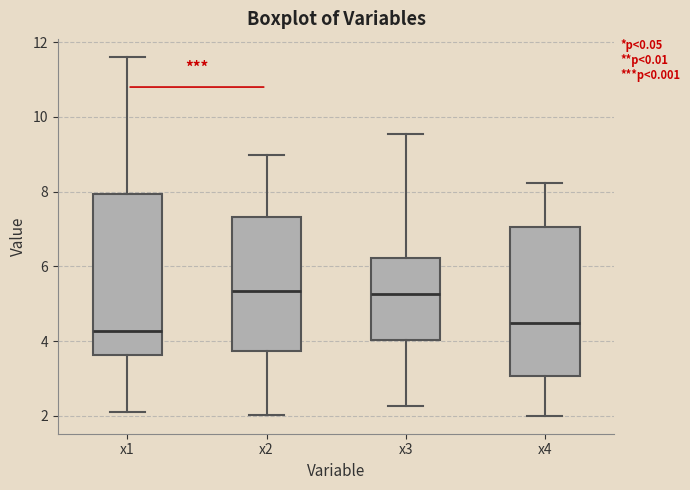

Where does the lower whisker of the box for x3 end on the y-axis? The values are not printed on the chart, so give them approximately, as read against the axis.

2.2